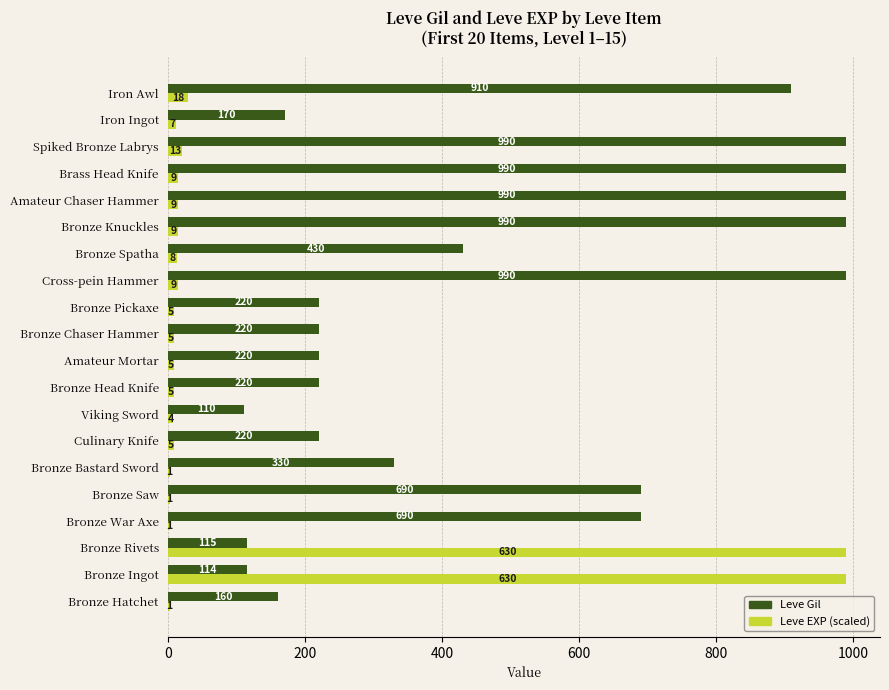

Which series changed the most between Amateur Mortar and Amateur Chaser Hammer?

Leve Gil